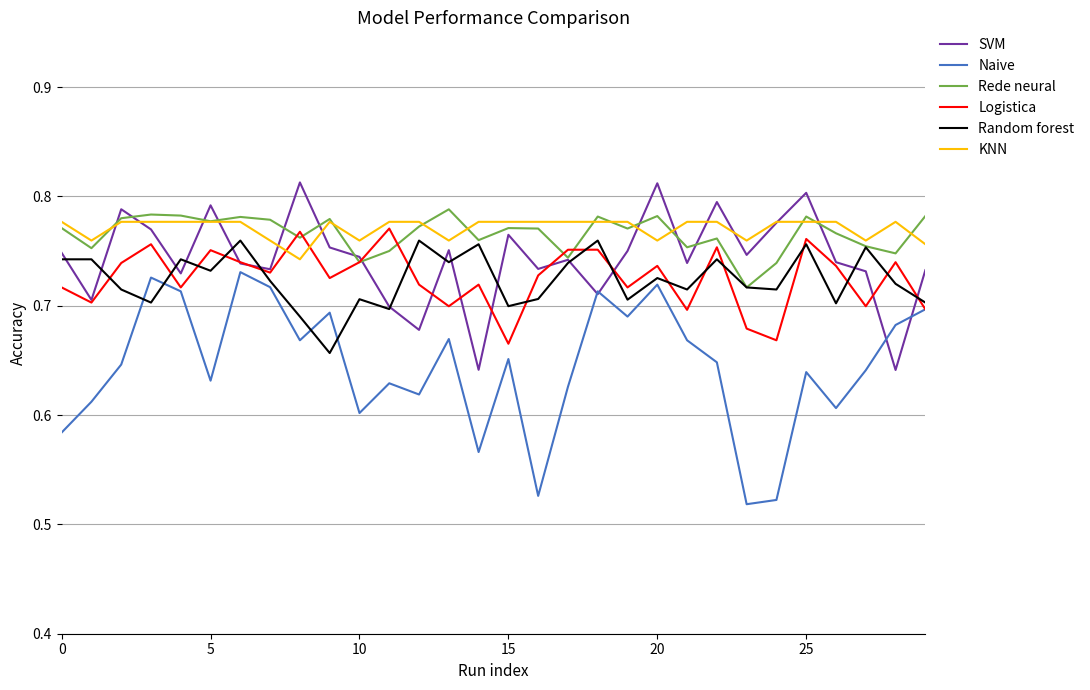

How many lines are shown in the chart?

6